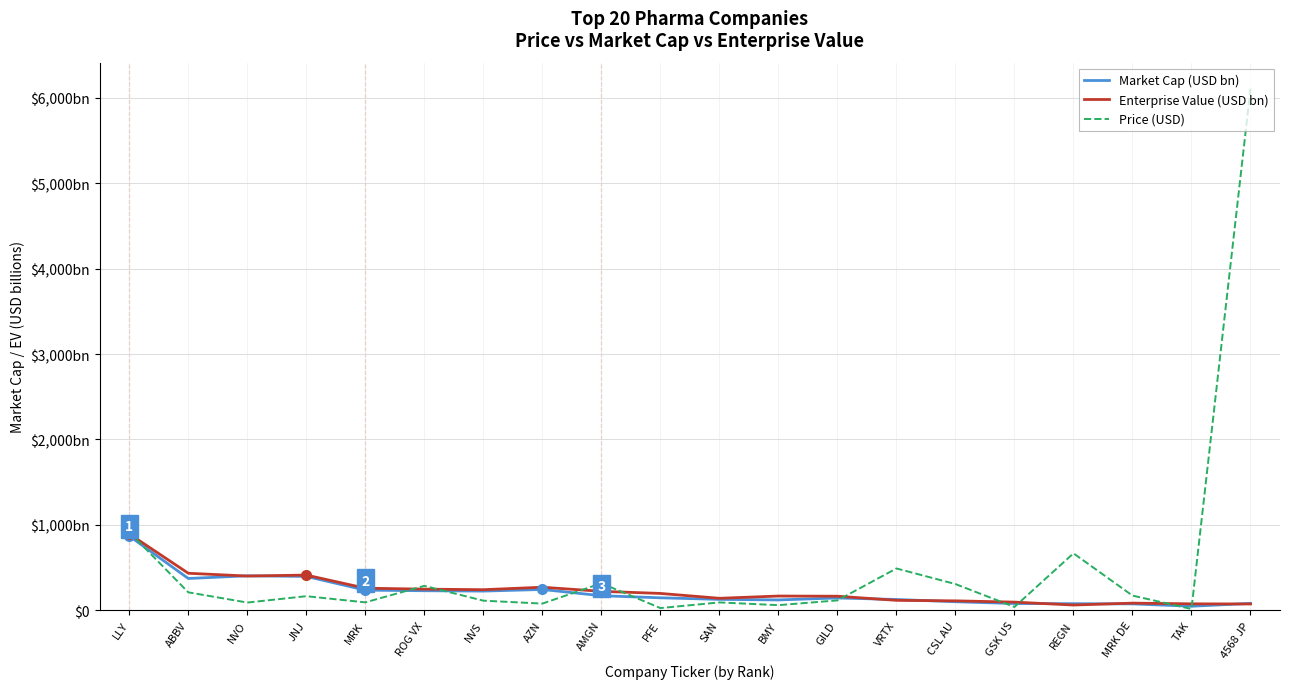

At which label is Enterprise Value (USD bn) closest to 477?

ABBV